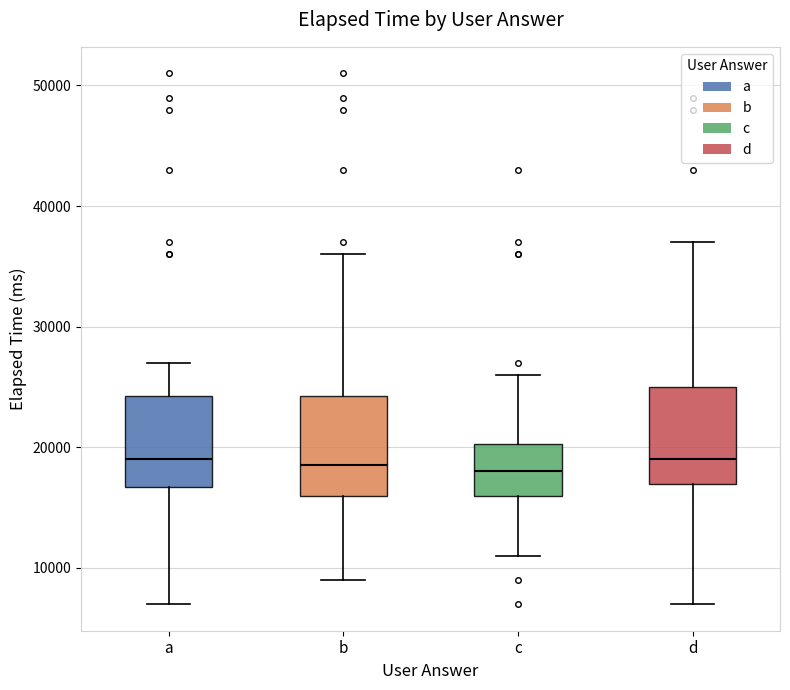

Reading left to right, transcribe this box plot: for each box, give where its median line is, the range the box spans, and where its two whiskers end, as read against the y-axis. The values are not printed on the chart, so give them approximately, as read against the axis.

a: median 19000, box 17000 to 24000, whiskers 7000 to 27000
b: median 19000, box 16000 to 24000, whiskers 9000 to 36000
c: median 18000, box 16000 to 20000, whiskers 11000 to 26000
d: median 19000, box 17000 to 25000, whiskers 7000 to 37000